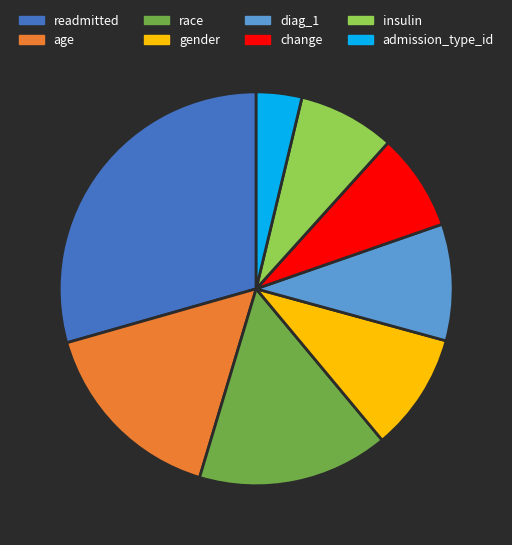

Which category has the smallest portion of the pie?

admission_type_id